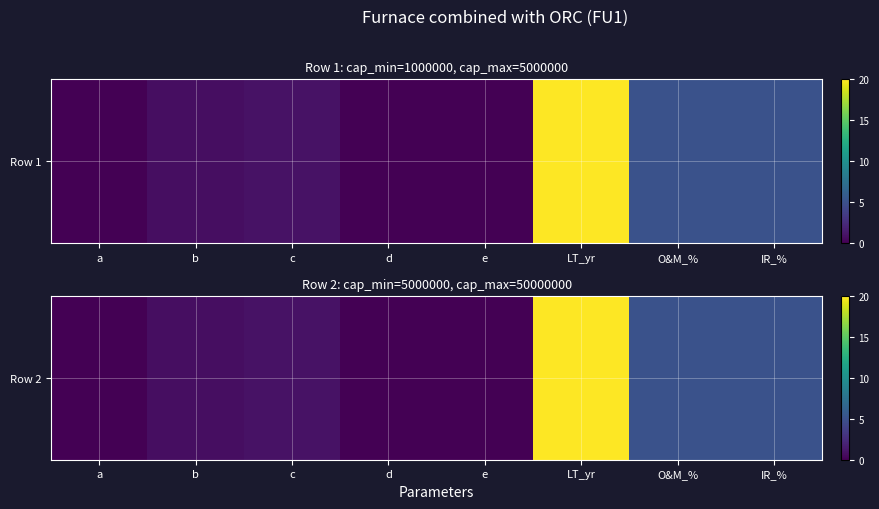

The value at b is 0.7. True or false?

True